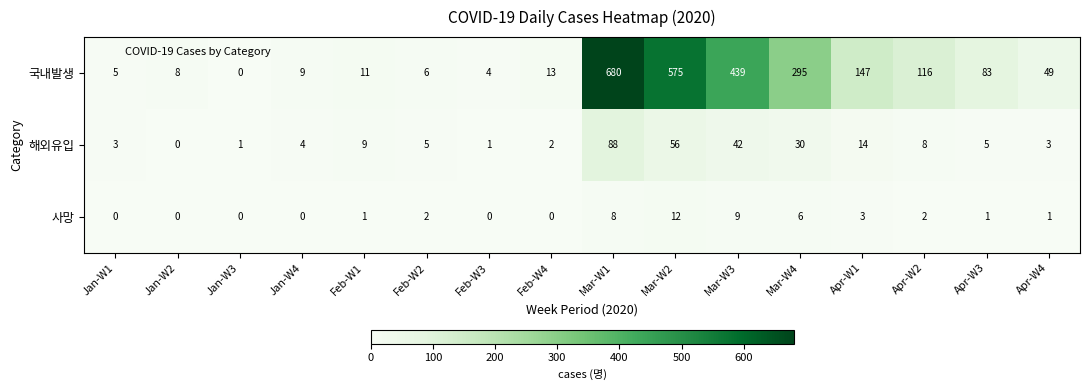

What is the difference between the maximum and minimum values in the 국내발생 series?

680